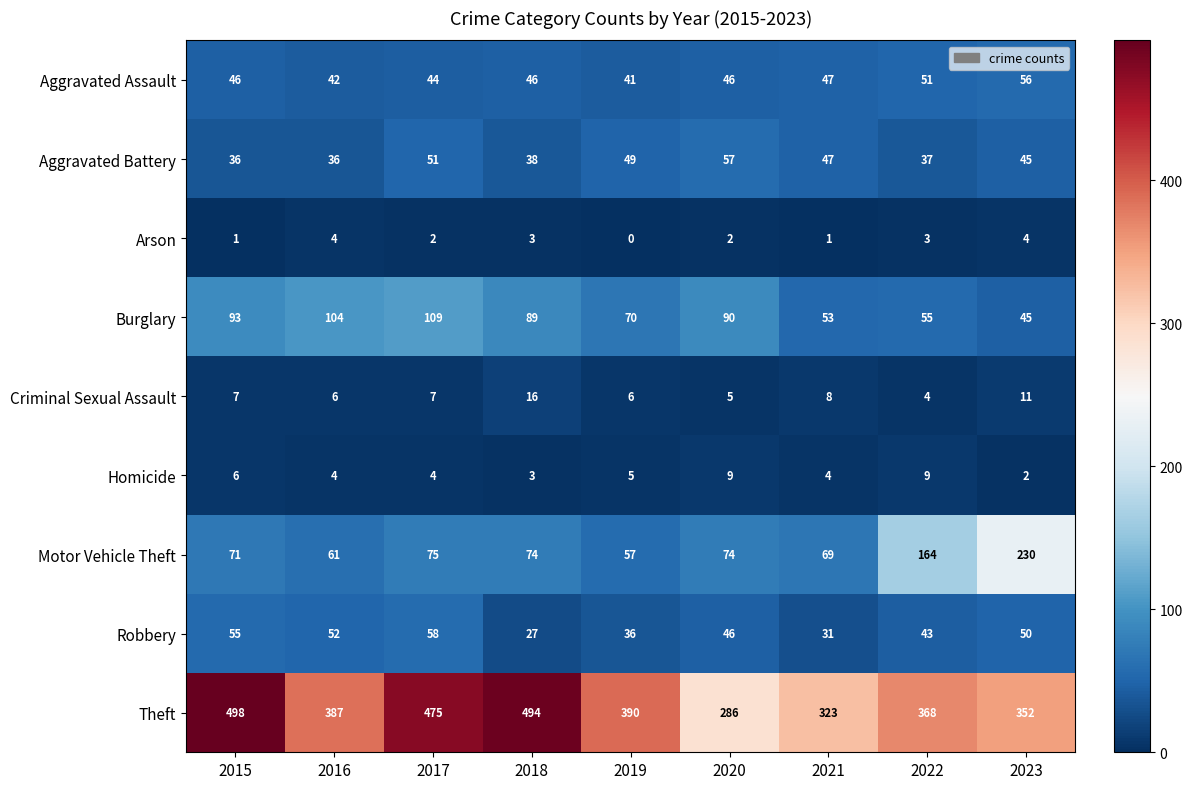

What is the sum of the Homicide values at 2018 and 2023?

5